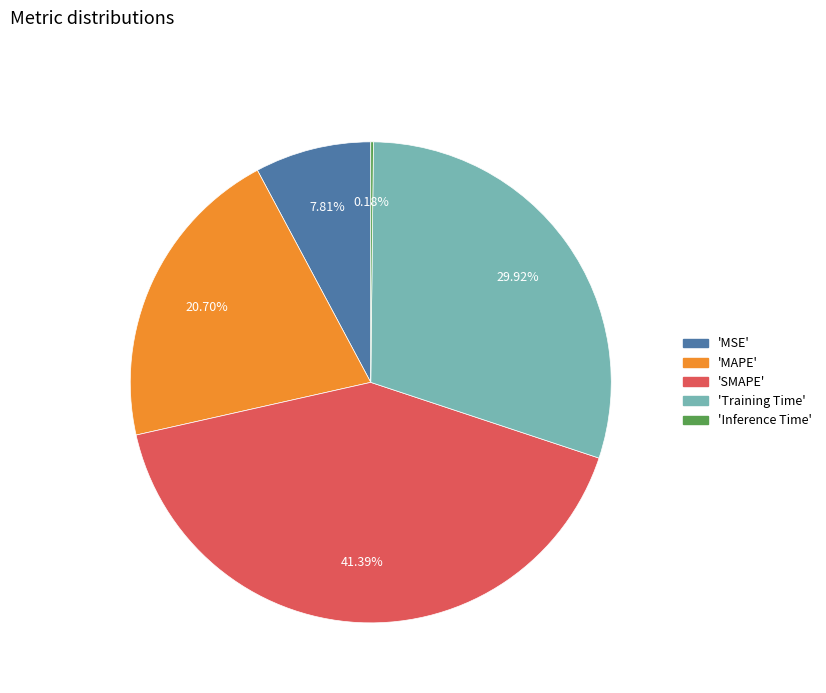

Is there any slice that represents more than half of the pie?

No